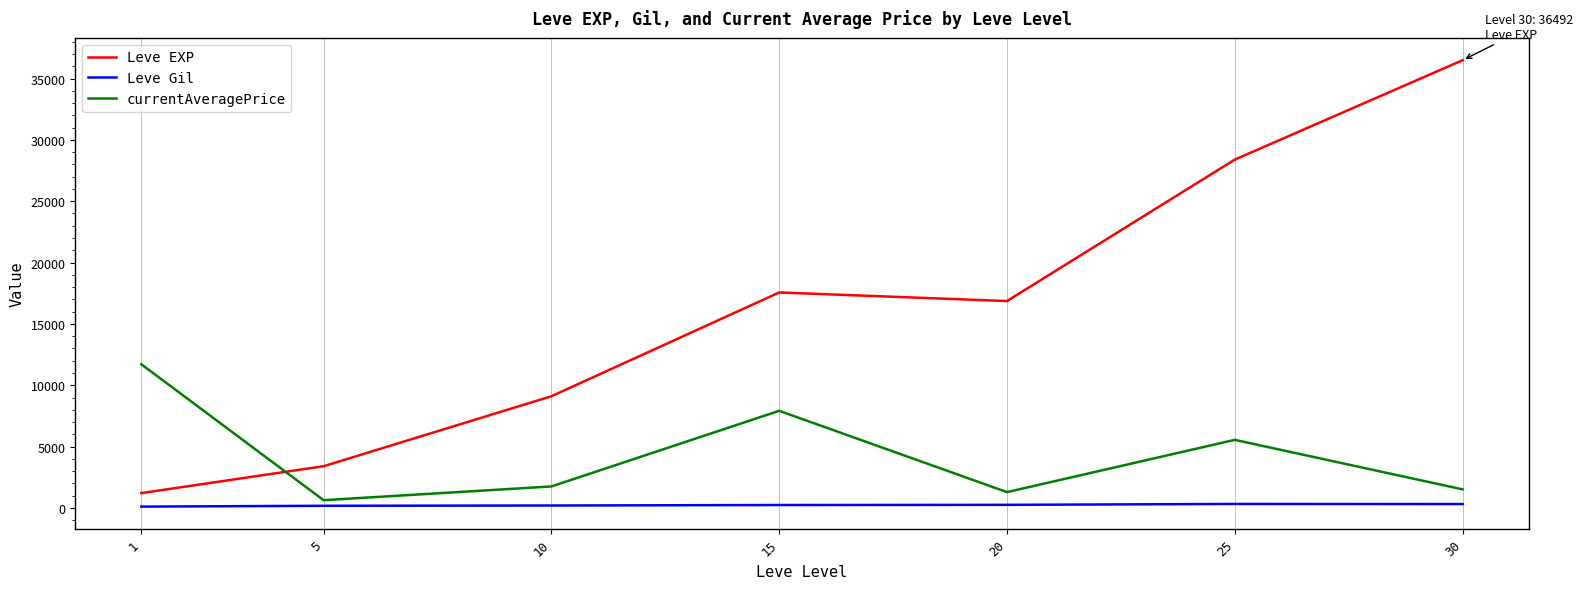

Is it true that Leve EXP equals 17469.5 at 25?

False